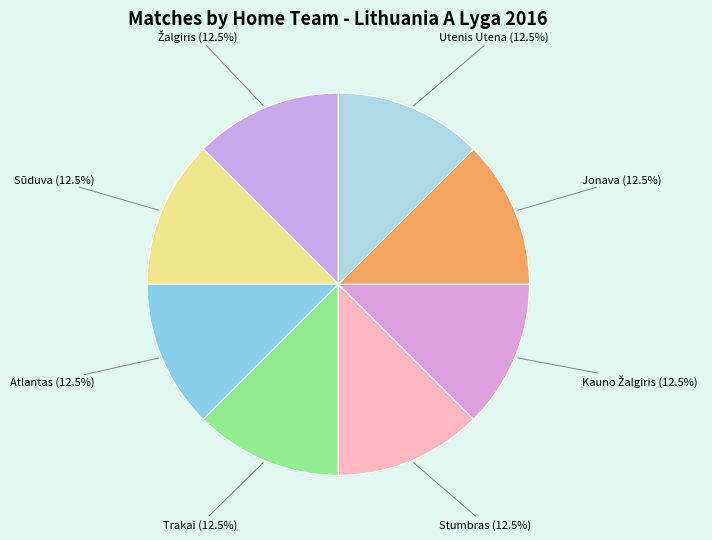

Is Jonava the majority of the pie?

No